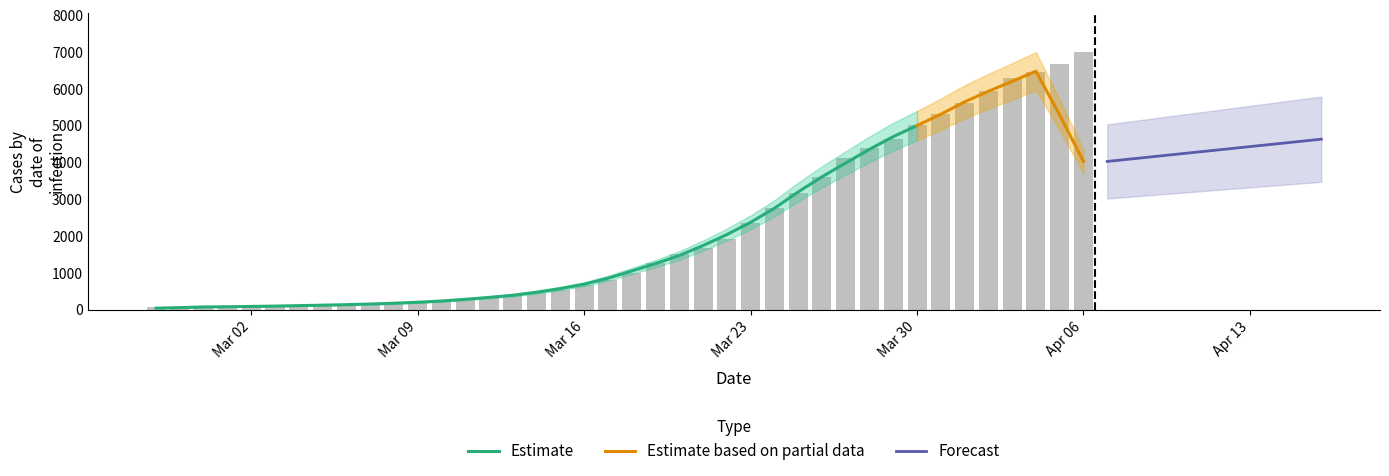

Where is the data nearest to the value 3533?

2020-03-26